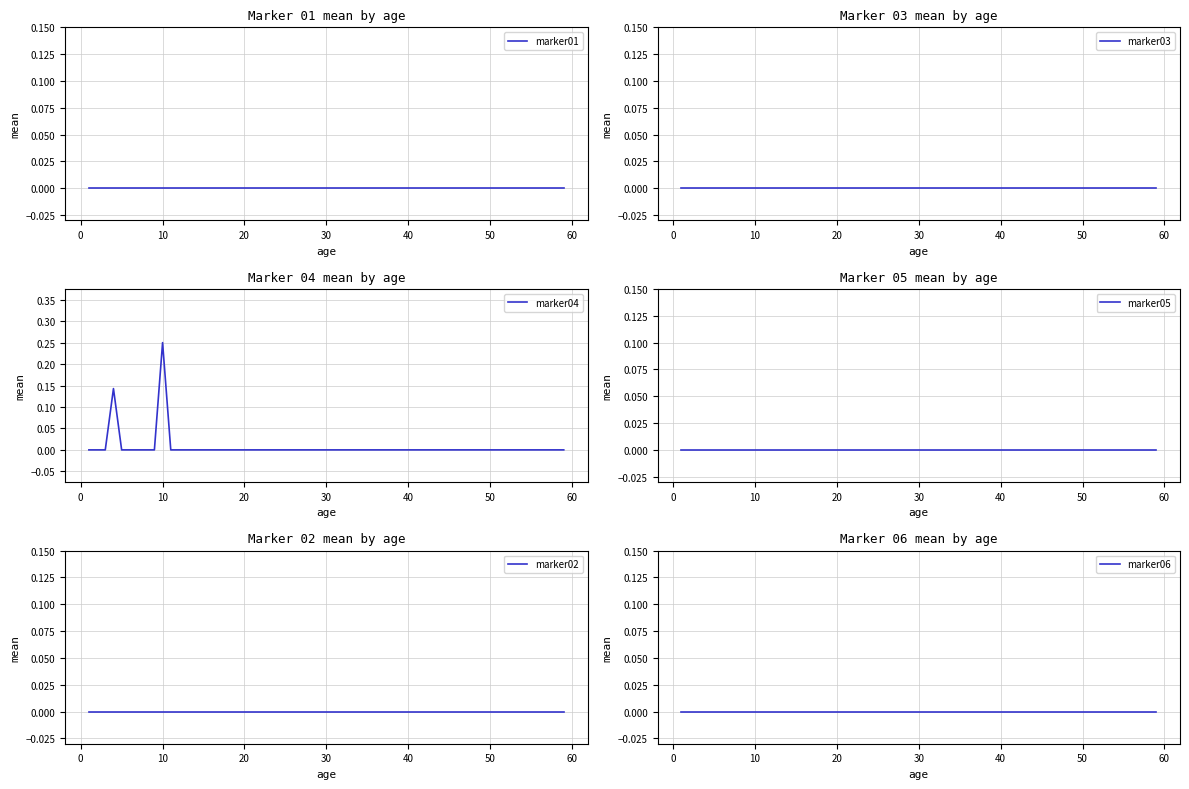

The value of marker06 at 30 is 0.0. True or false?

True